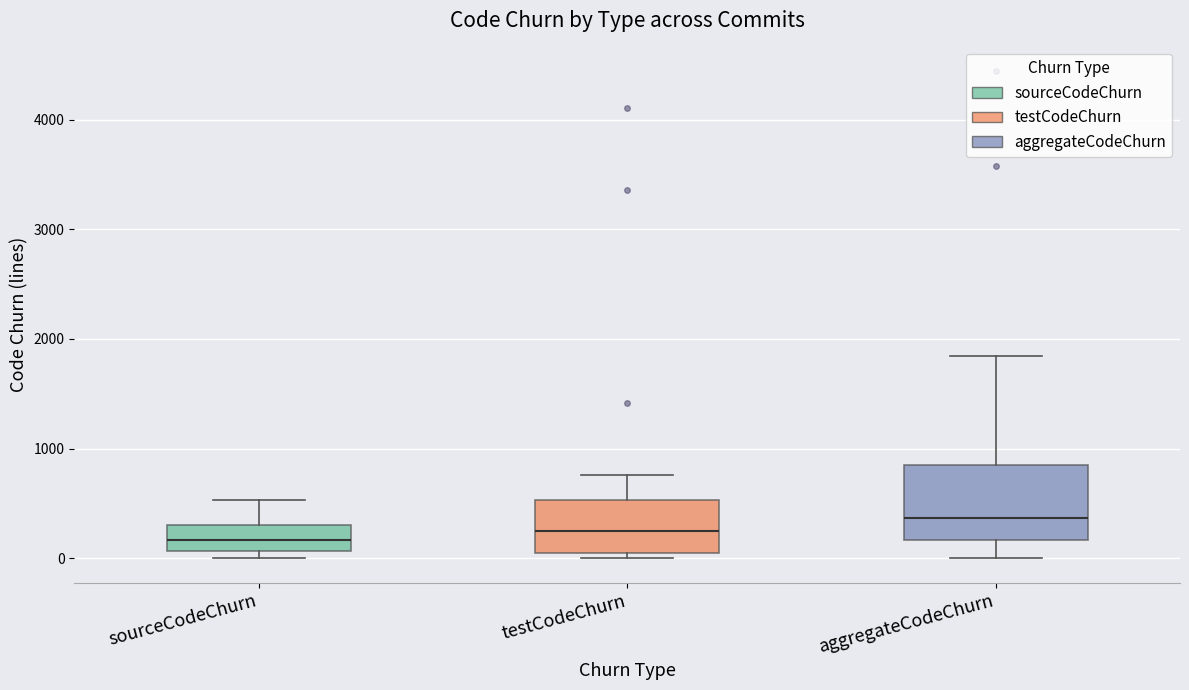

Which box is the tallest, from its lower edge to its upper edge?

aggregateCodeChurn